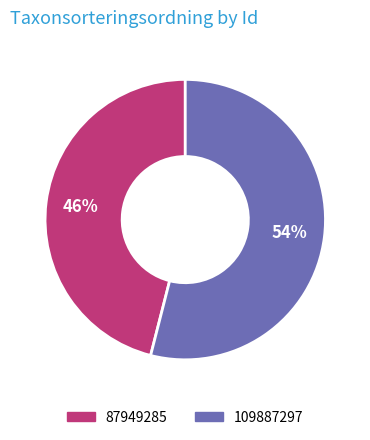

How many slices are in this pie chart?

2